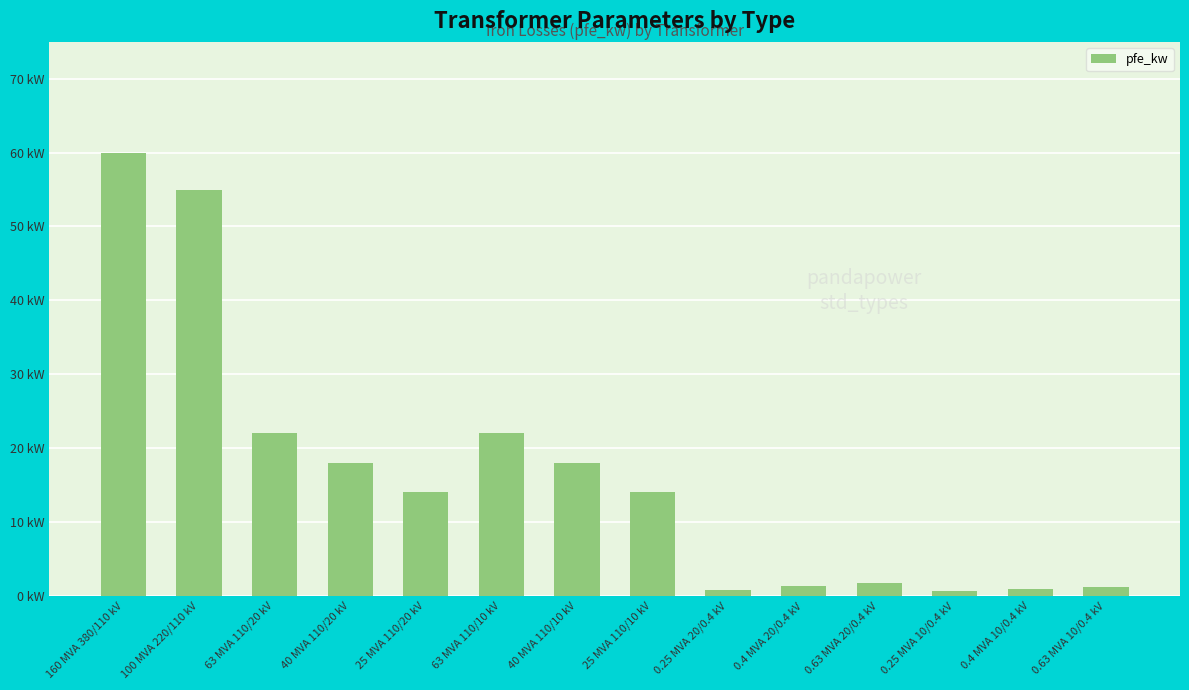

What is the change in value from 100 MVA 220/110 kV to 63 MVA 110/20 kV?

-33.0